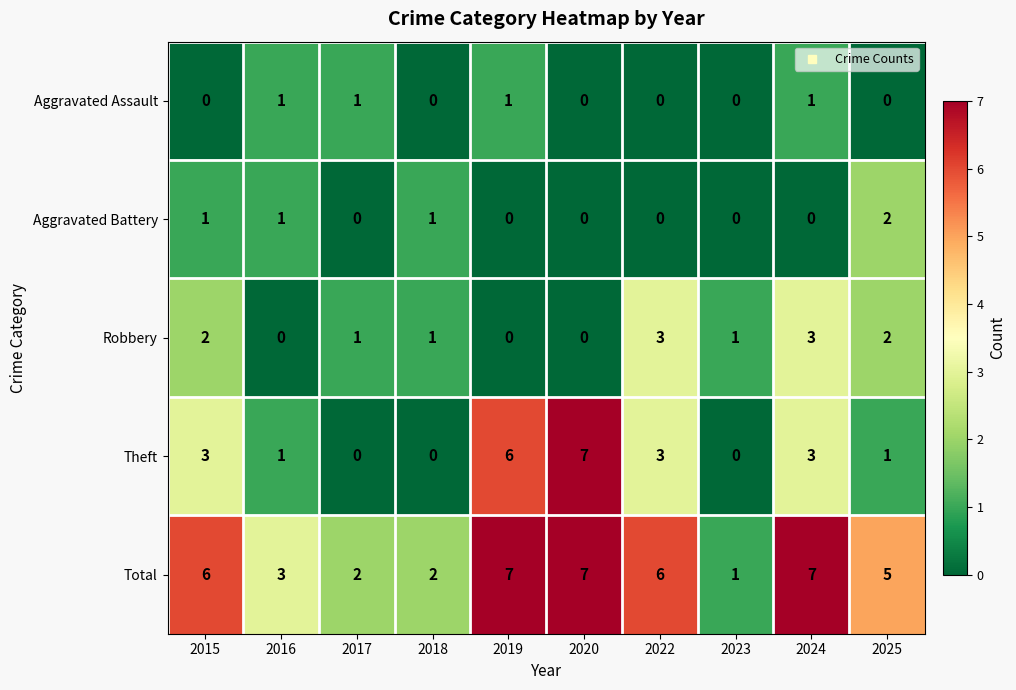

What is the maximum value shown in the chart?

7